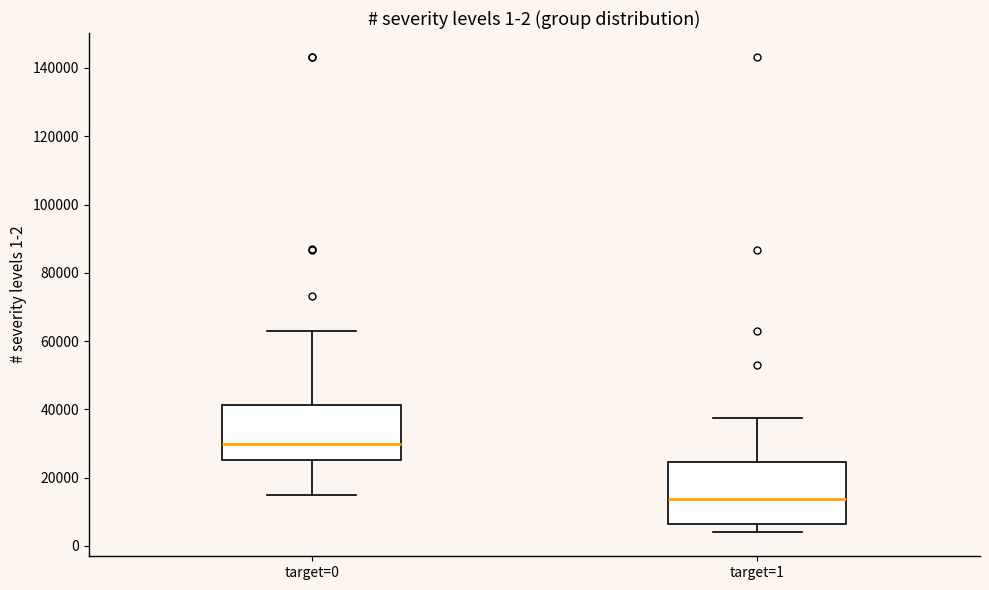

Which box has the highest median line?

target=0